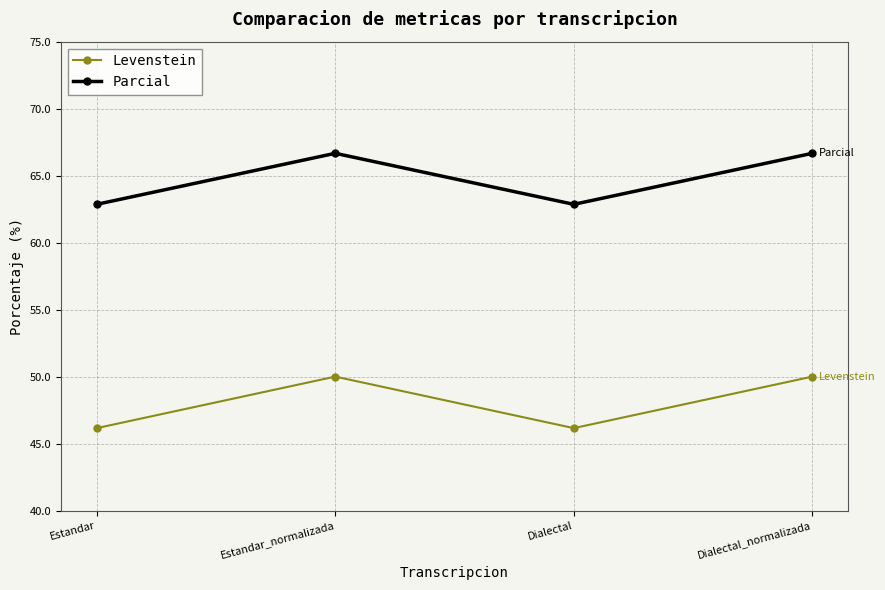

What are all the series names shown in the legend?

Levenstein, Parcial